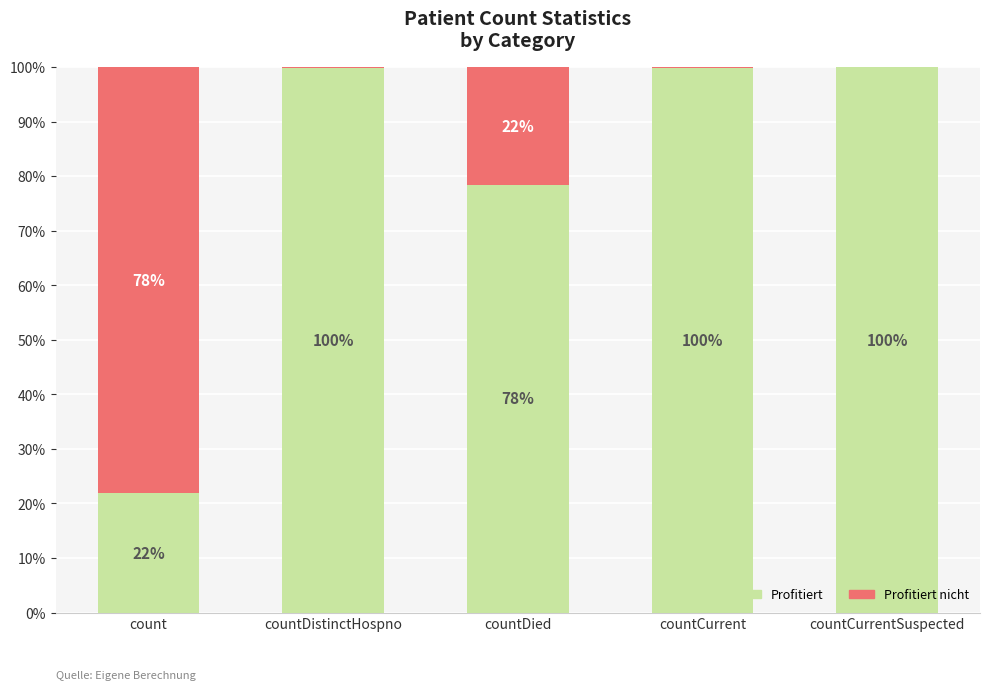

What is the total value across all series at count?

100.0